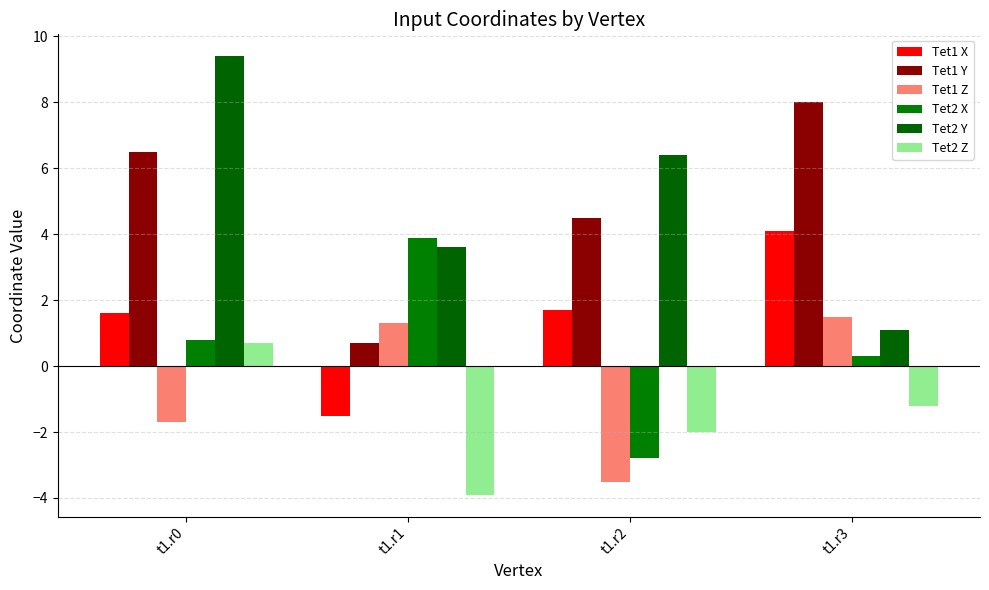

List the labels in order of Tet1 Y value, largest first.

t1.r3, t1.r0, t1.r2, t1.r1